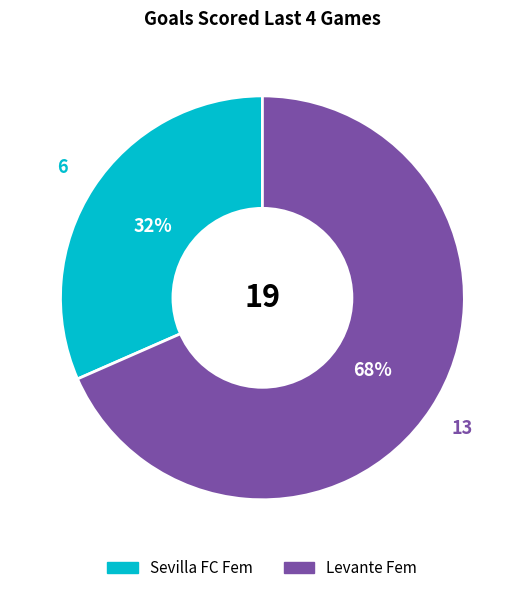

Does Sevilla FC Fem represent more than half of the total?

No